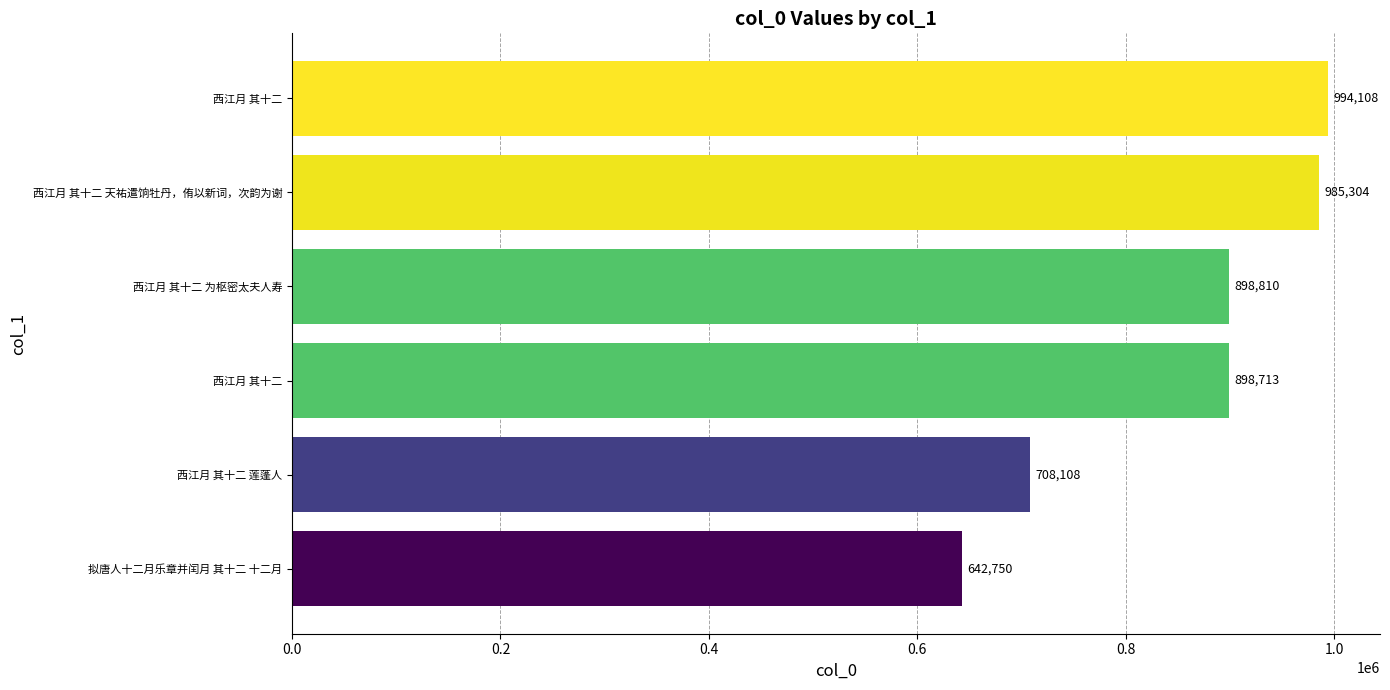

How many bars are there in total?

6